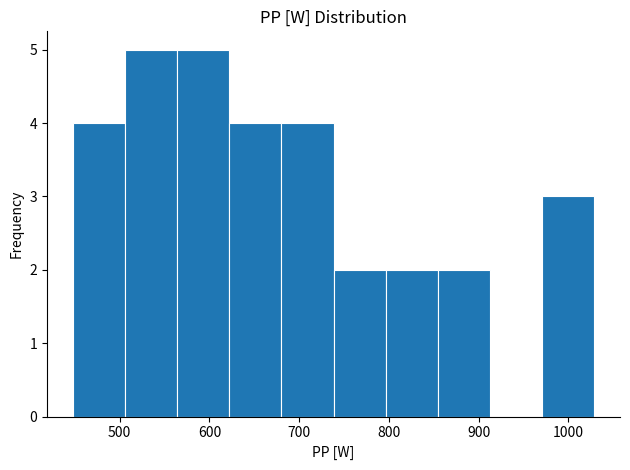

Reading left to right, list every bar in this chart as the range it spans on the x-axis followed by its height. Neither the bar edges nor the heights are printed on the chart, so give them approximately, as read against the axes.

450 to 510: 4
510 to 560: 5
560 to 620: 5
620 to 680: 4
680 to 740: 4
740 to 800: 2
800 to 850: 2
850 to 910: 2
910 to 970: 0
970 to 1030: 3